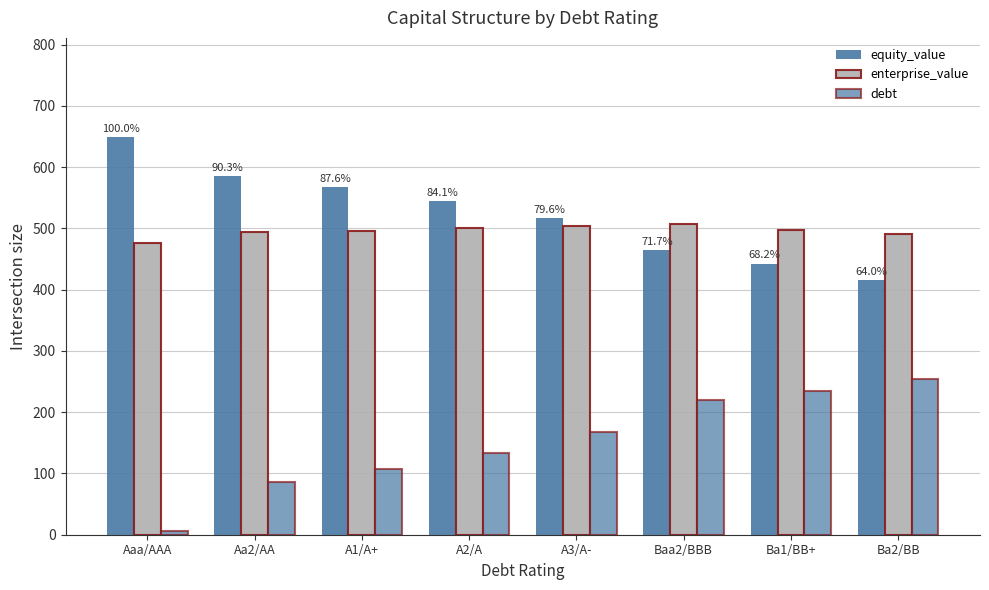

Which has a higher value, Baa2/BBB or Ba1/BB+?

Baa2/BBB